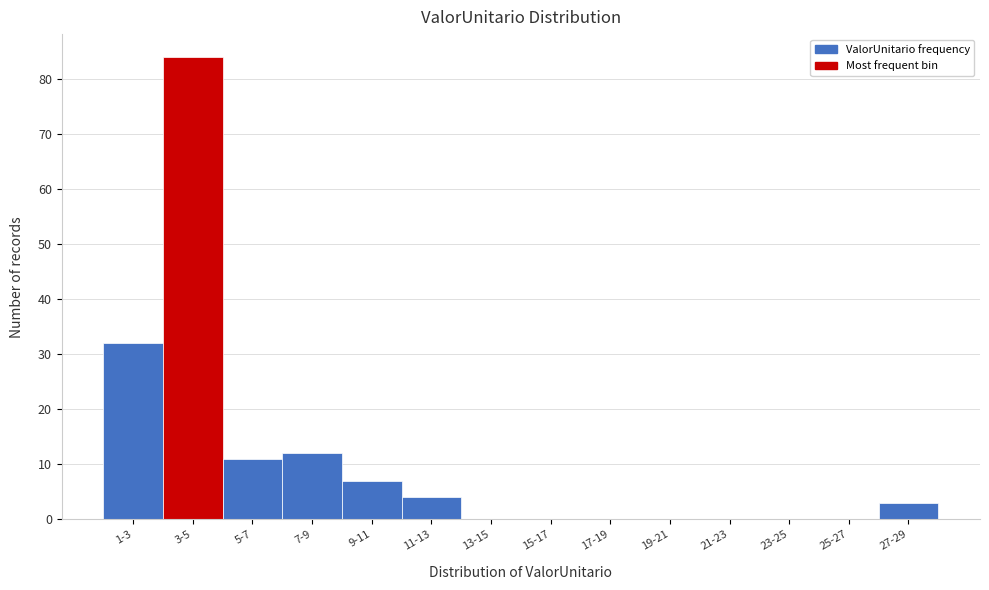

Reading left to right, extract all data points from this chart.

1-3=32	3-5=84	5-7=11	7-9=12	9-11=7	11-13=4	13-15=0	15-17=0	17-19=0	19-21=0	21-23=0	23-25=0	25-27=0	27-29=3